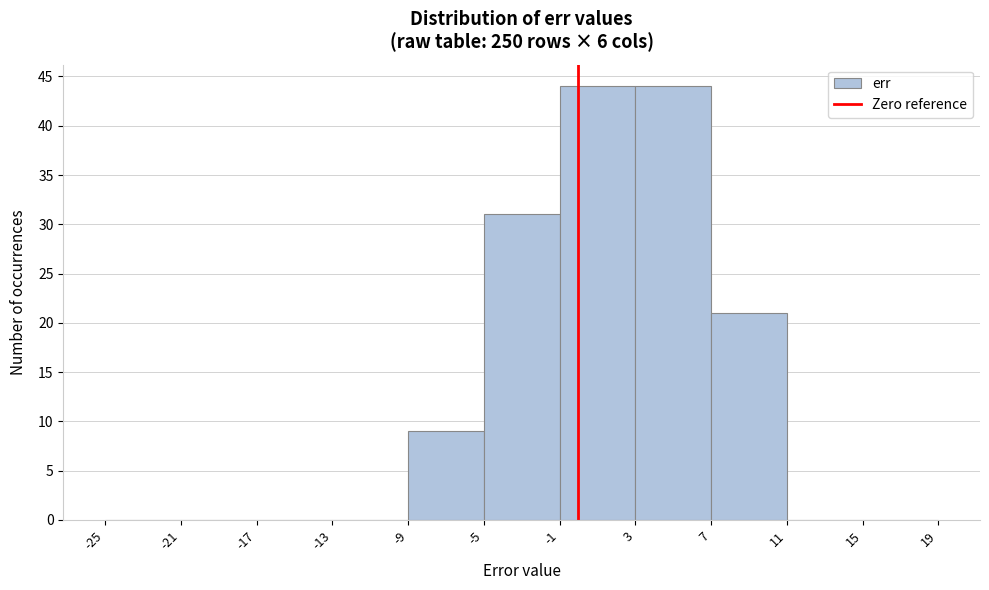

Reading left to right, transcribe this chart: for each bar, give the range it covers on the x-axis and its height. The values are not printed on the chart, so give them approximately, as read against the axis.

-25 to -21: 0
-21 to -17: 0
-17 to -13: 0
-13 to -9: 0
-9 to -5: 9
-5 to -1: 31
-1 to 3: 44
3 to 7: 44
7 to 11: 21
11 to 15: 0
15 to 19: 0